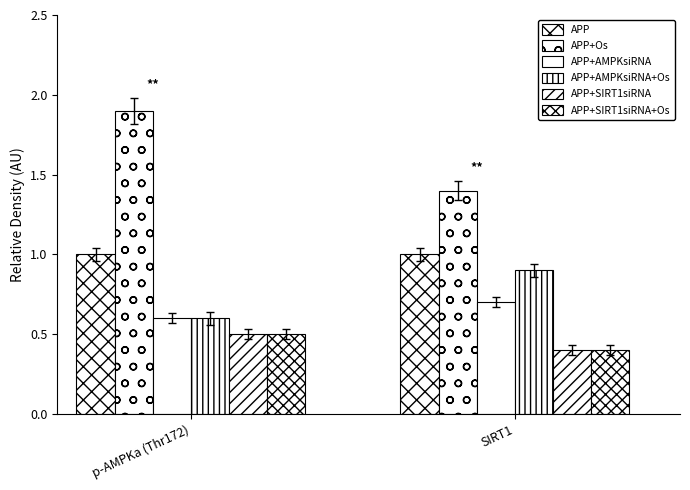

How many bars are there in each group?

6